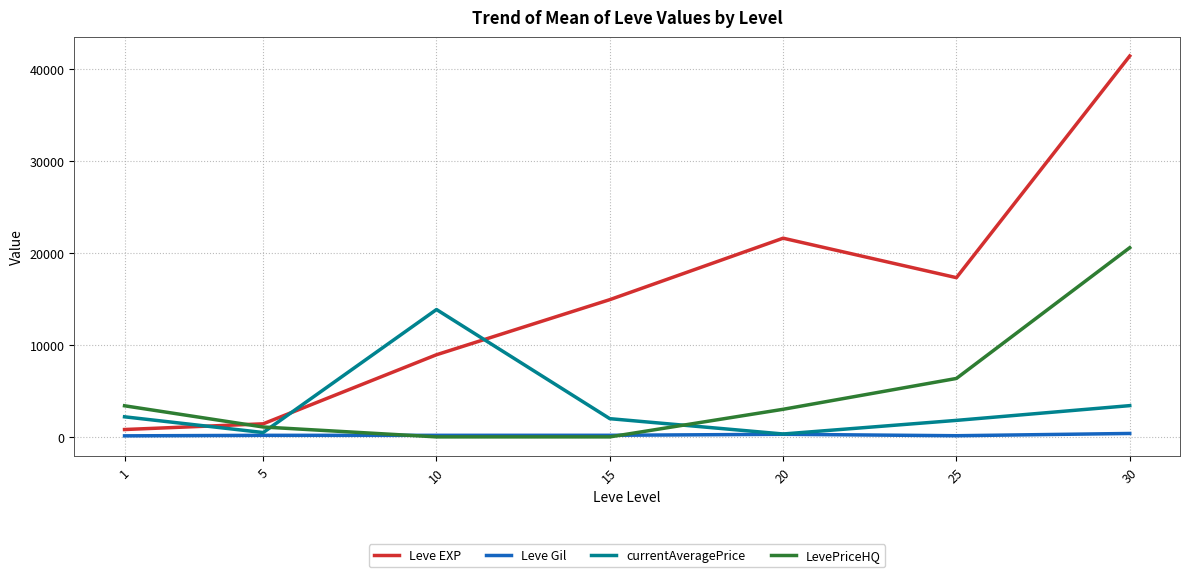

At how many categories does at least one series exceed 31843?

1